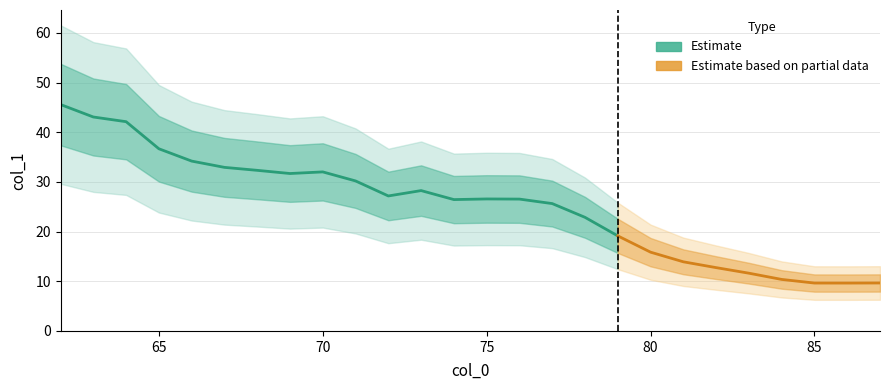

What is the change in value from 71 to 75?

-3.6